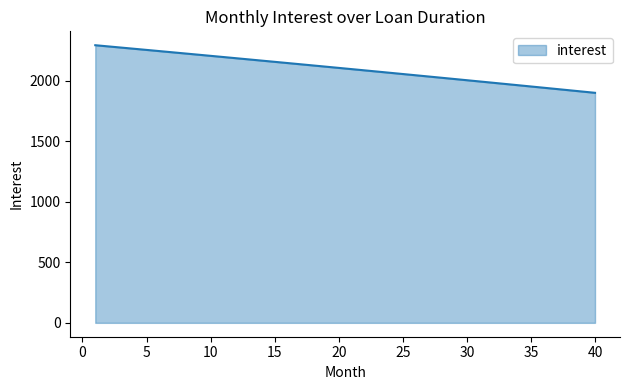

What is the difference between the maximum and minimum values?

393.3